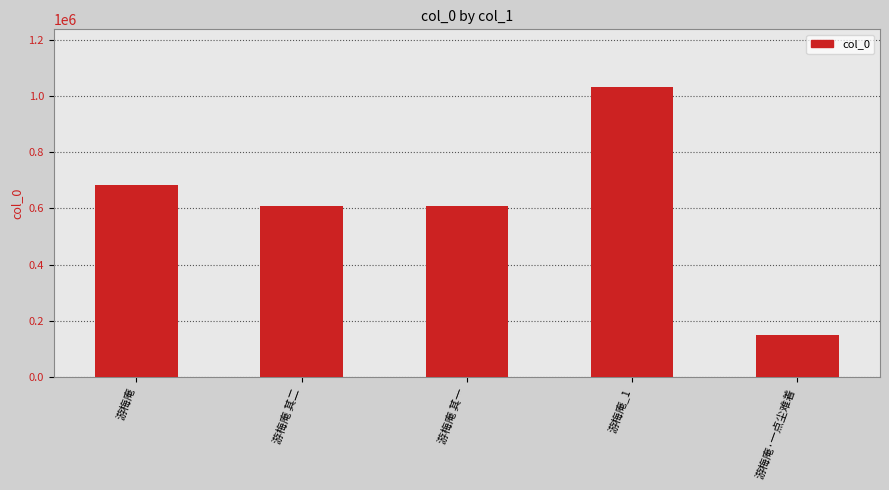

True or false: the data shows 267259 at 游梅庵·一点尘难着.

False